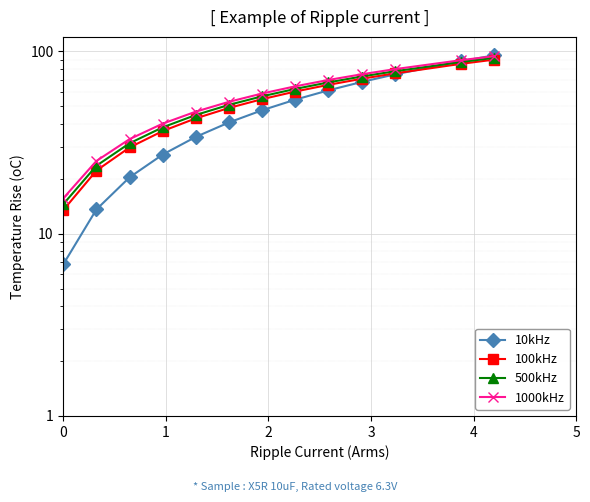

Reading left to right, what are all the values shown in this chart?

10kHz: 6.8	13.6	20.4	27.1	33.9	40.7	47.5	54.3	61.1	67.9	74.6	88.2	95.0
100kHz: 13.5	22.2	29.7	36.5	42.9	48.9	54.6	60.2	65.5	70.6	75.7	85.3	90.0
500kHz: 14.5	23.6	31.3	38.3	44.7	50.8	56.6	62.2	67.5	72.7	77.7	87.3	92.0
1000kHz: 15.6	25.0	33.0	40.1	46.7	52.8	58.7	64.2	69.6	74.8	79.8	89.4	94.0